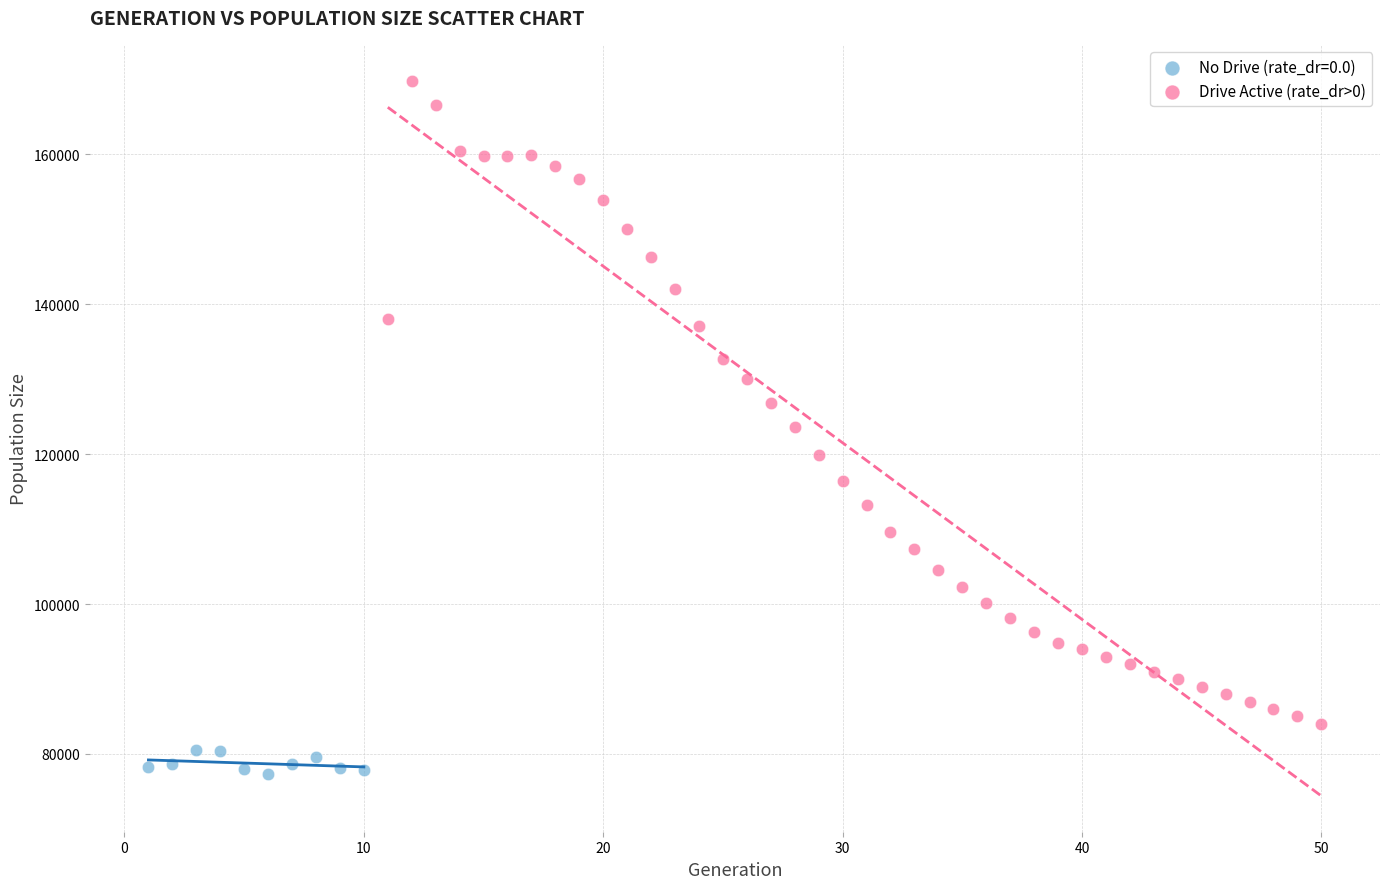

Which series has the widest spread of Y values?

Drive Active (rate_dr>0)